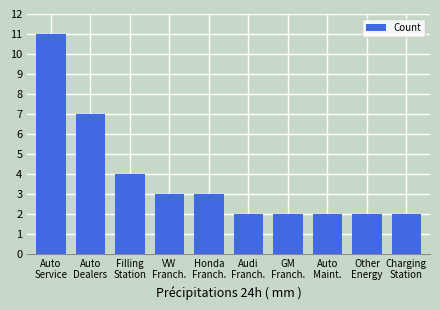

What is the label of the 3rd bar from the right?

Auto
Maint.